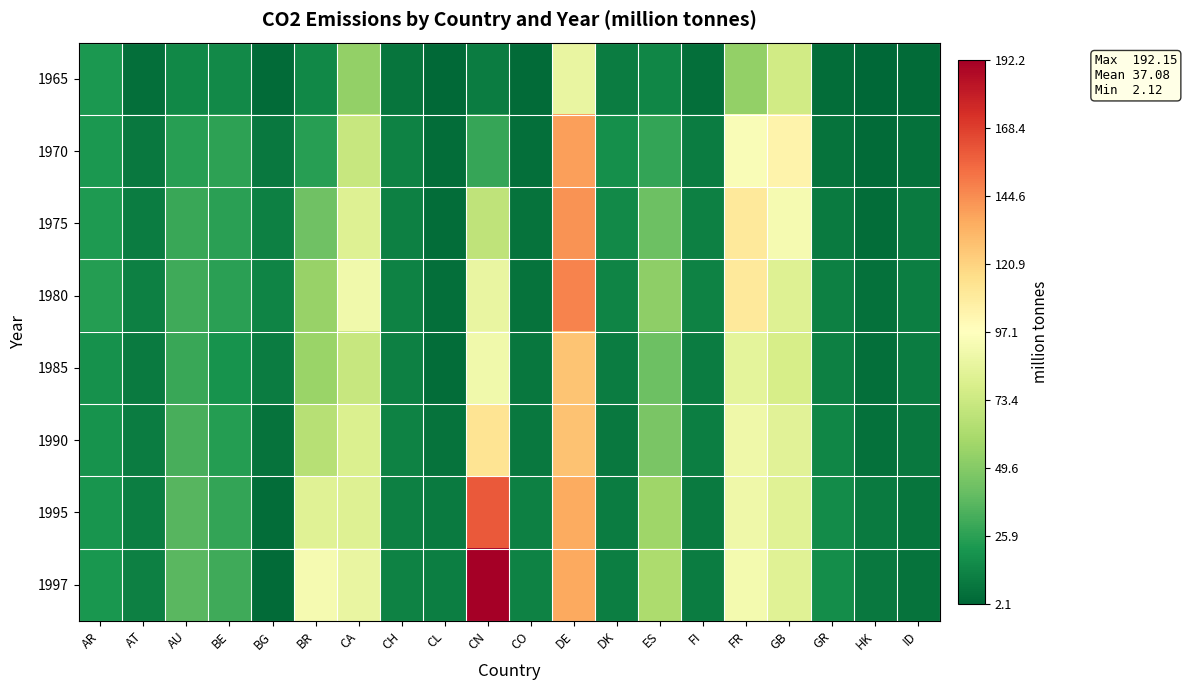

Which series changed the most between AT and GB?

1970